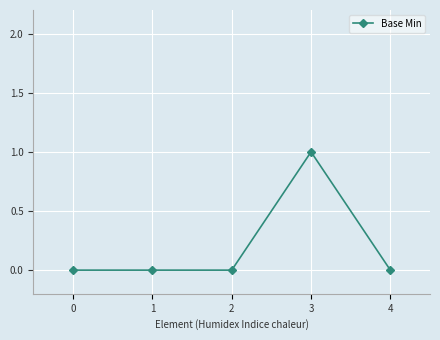

Does the chart have visible grid lines?

Yes